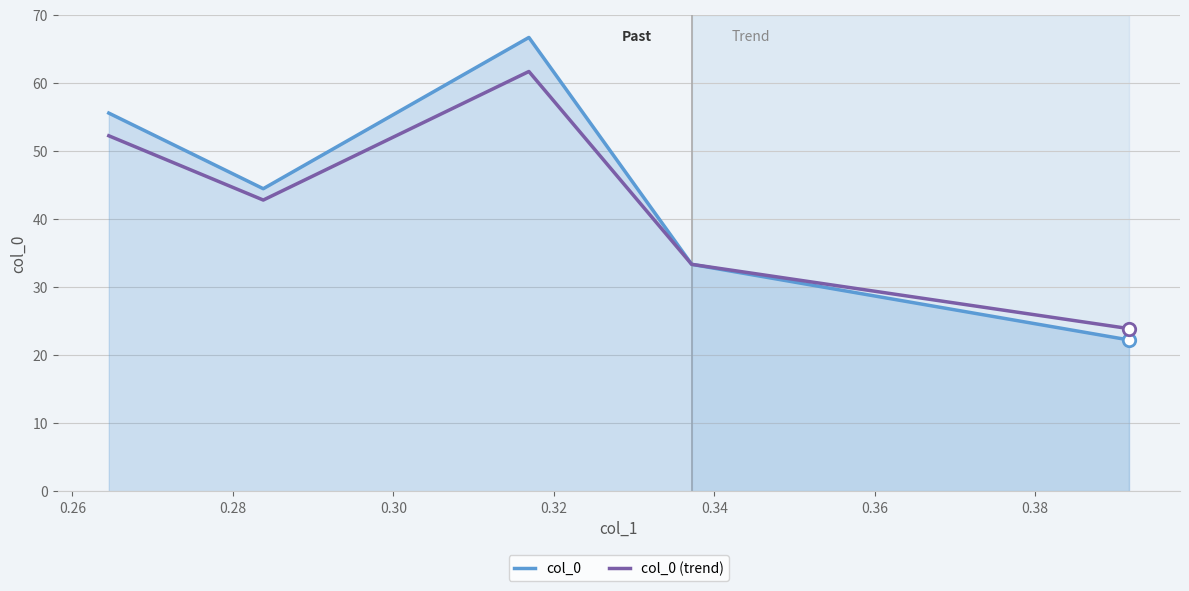

List the series in order of their peak value, highest first.

col_0, col_0 (trend)